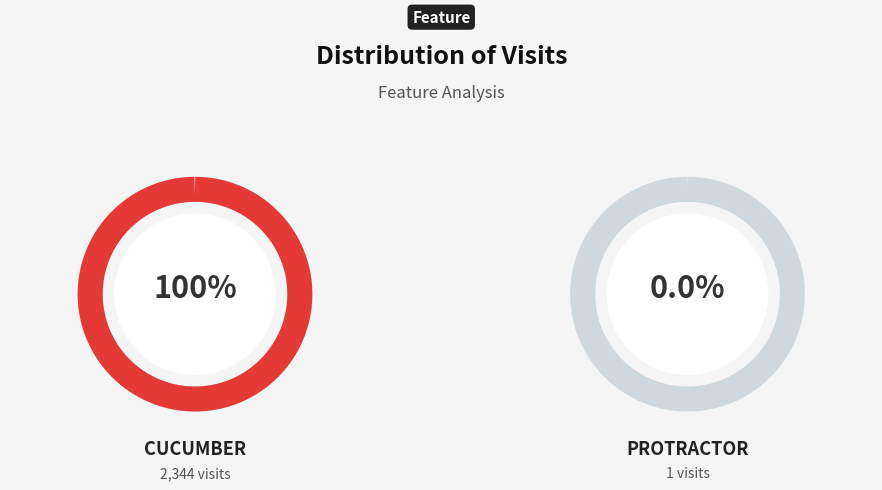

What is the change in value from Cucumber to Protractor?

-2343